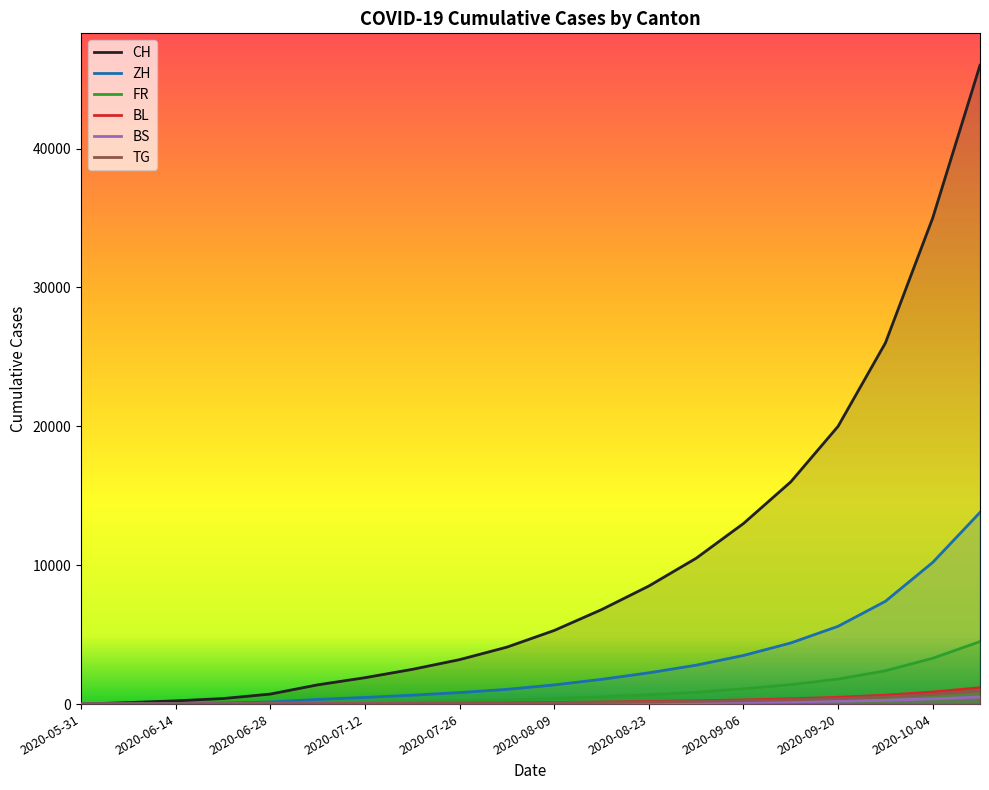

Which series has the largest range (max minus min)?

CH